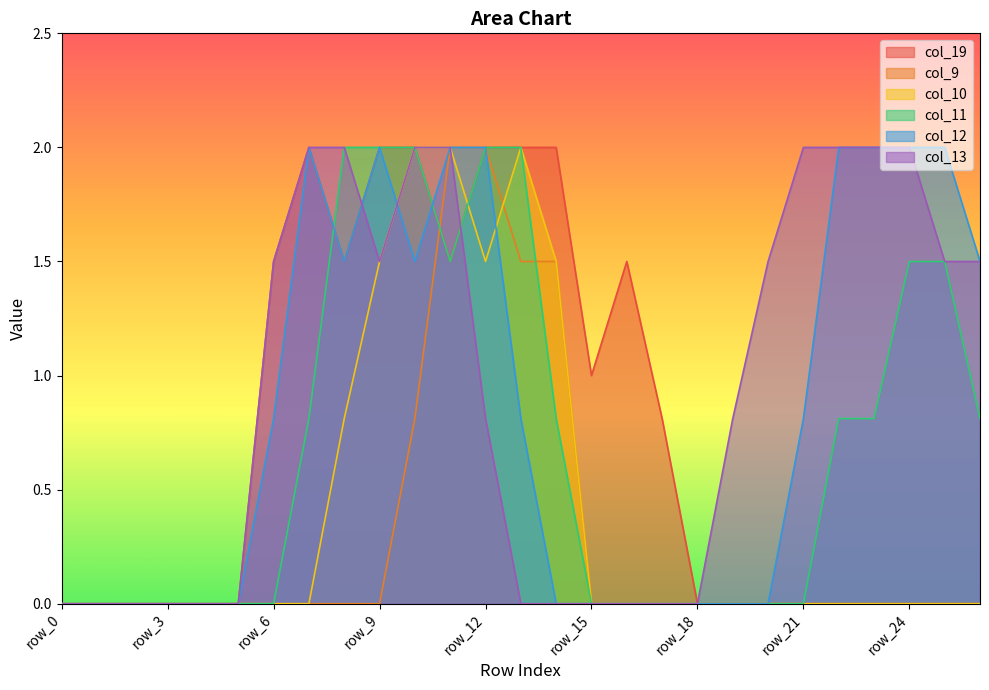

At which category is the sum across all series the highest?

row_11